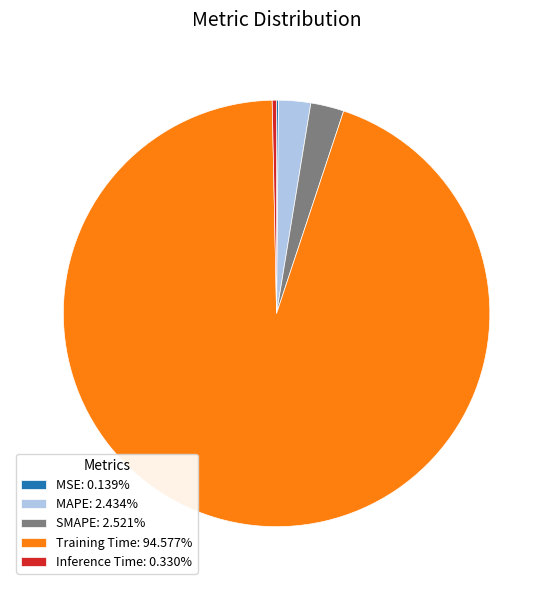

Does Inference Time: 0.330% represent more than half of the total?

No